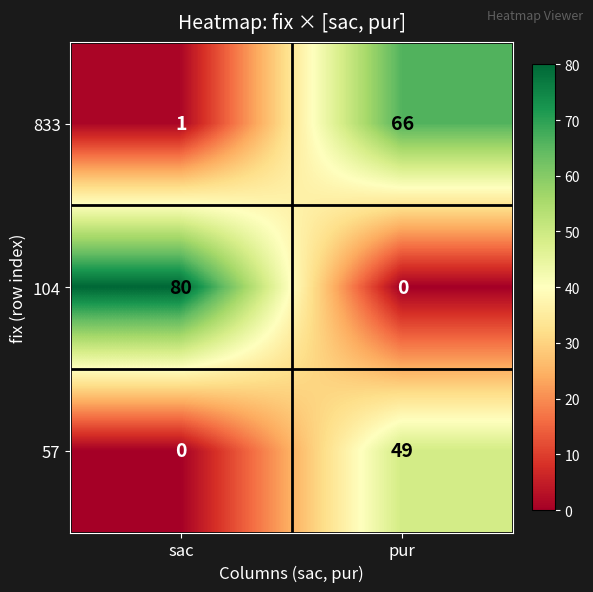

What is the greatest value displayed?

80